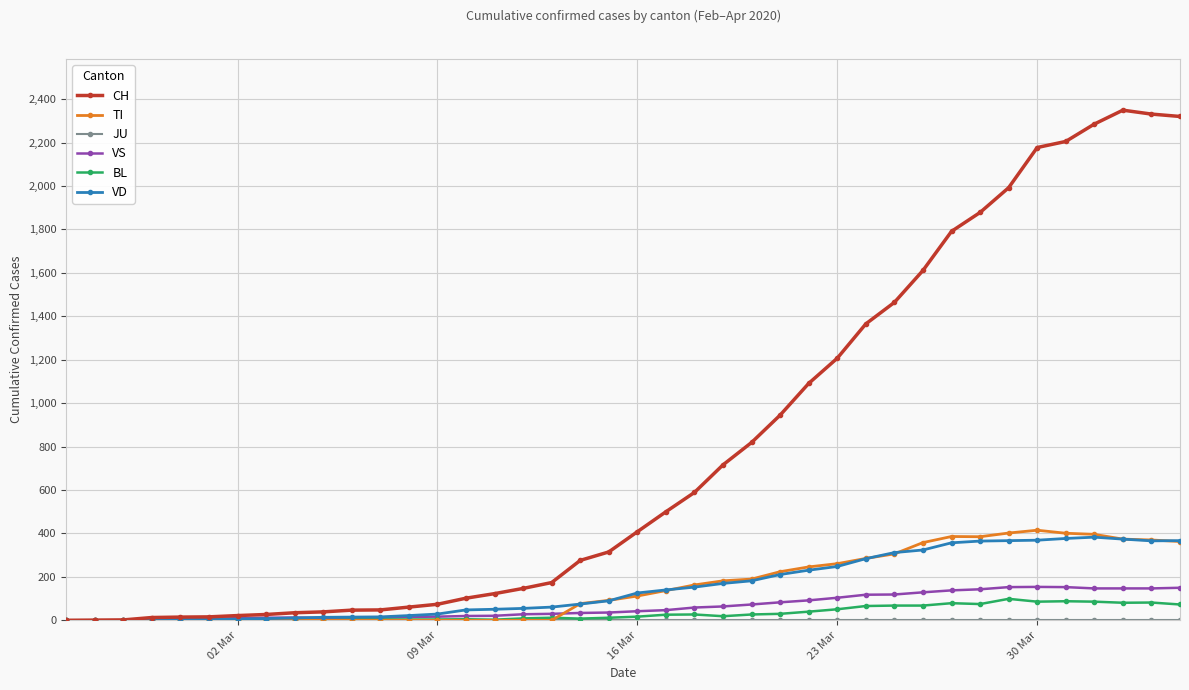

Which series has the largest total across all categories?

CH